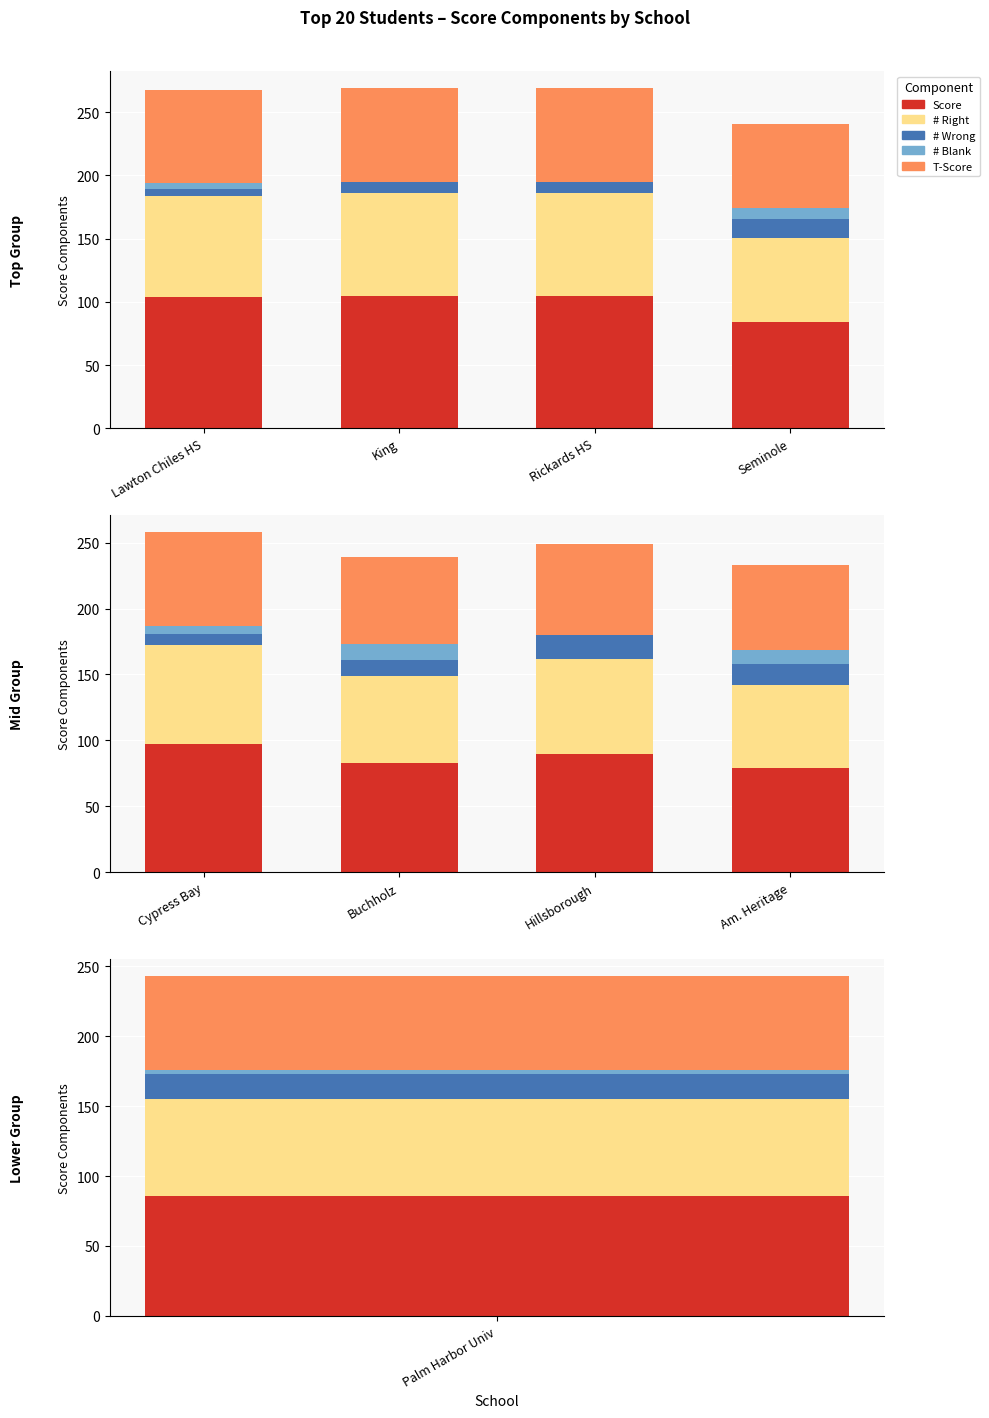

Is it true that Score equals 122.4 at Buchholz?

False